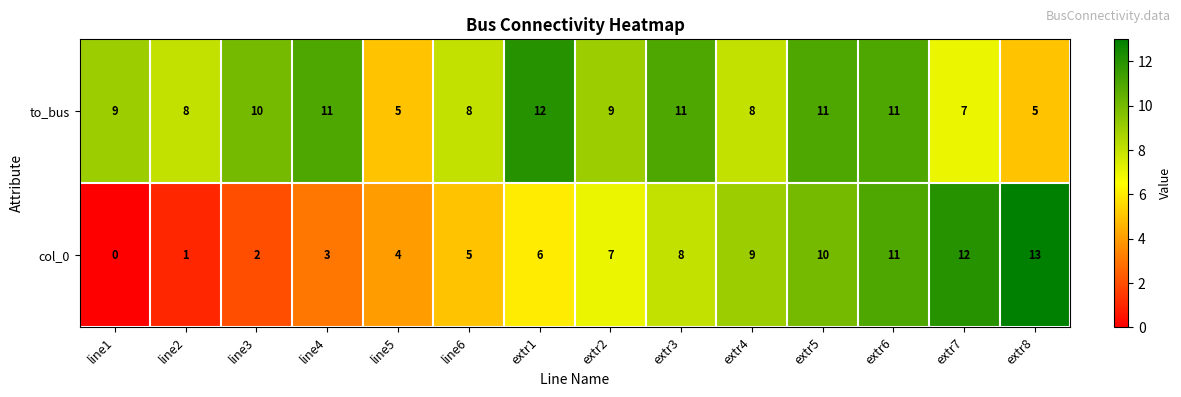

What is the sum of the to_bus values at line2 and extr5?

19